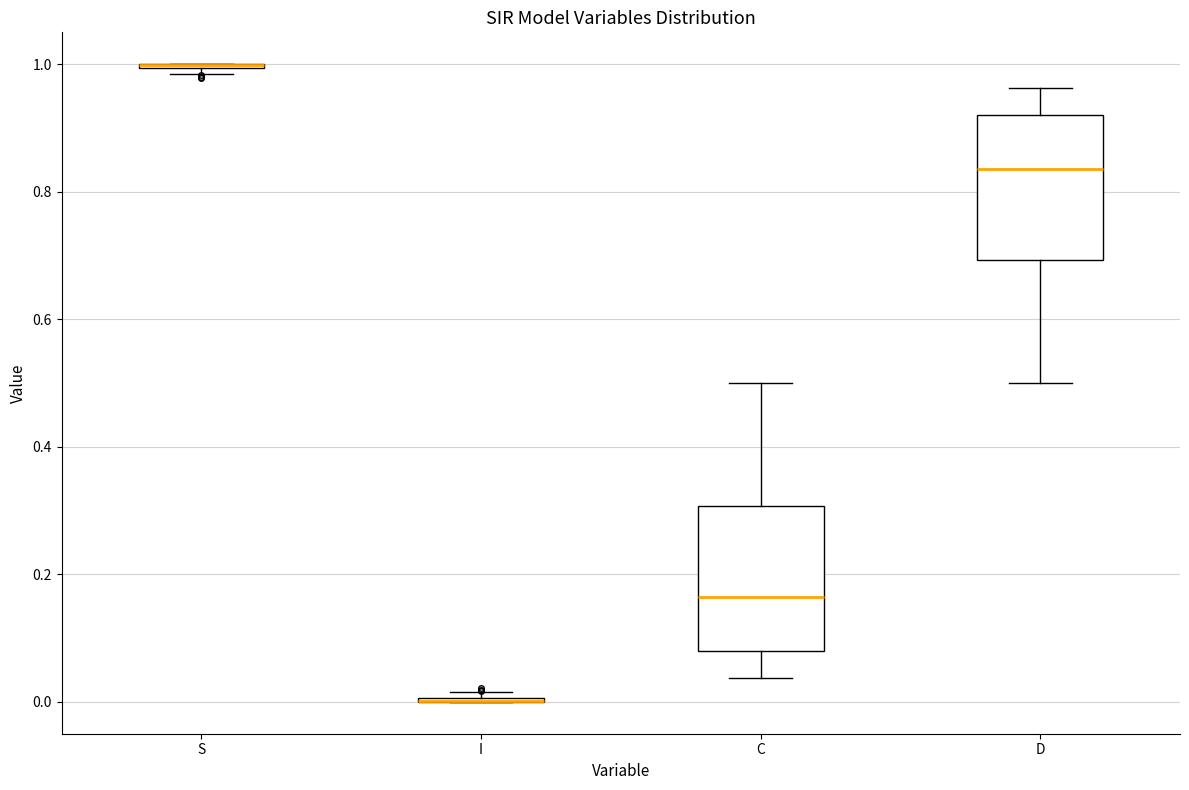

Reading left to right, transcribe this box plot: for each box, give where its median line is, the range the box spans, and where its two whiskers end, as read against the y-axis. The values are not printed on the chart, so give them approximately, as read against the axis.

S: box collapsed to a line at 1.00, whiskers 0.98 to 1.00
I: box collapsed to a line at 0.00, whiskers 0.00 to 0.02
C: median 0.16, box 0.08 to 0.30, whiskers 0.04 to 0.50
D: median 0.84, box 0.70 to 0.92, whiskers 0.50 to 0.96